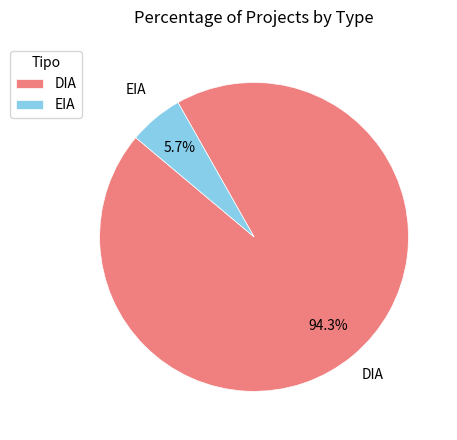

How many slices are in this pie chart?

2